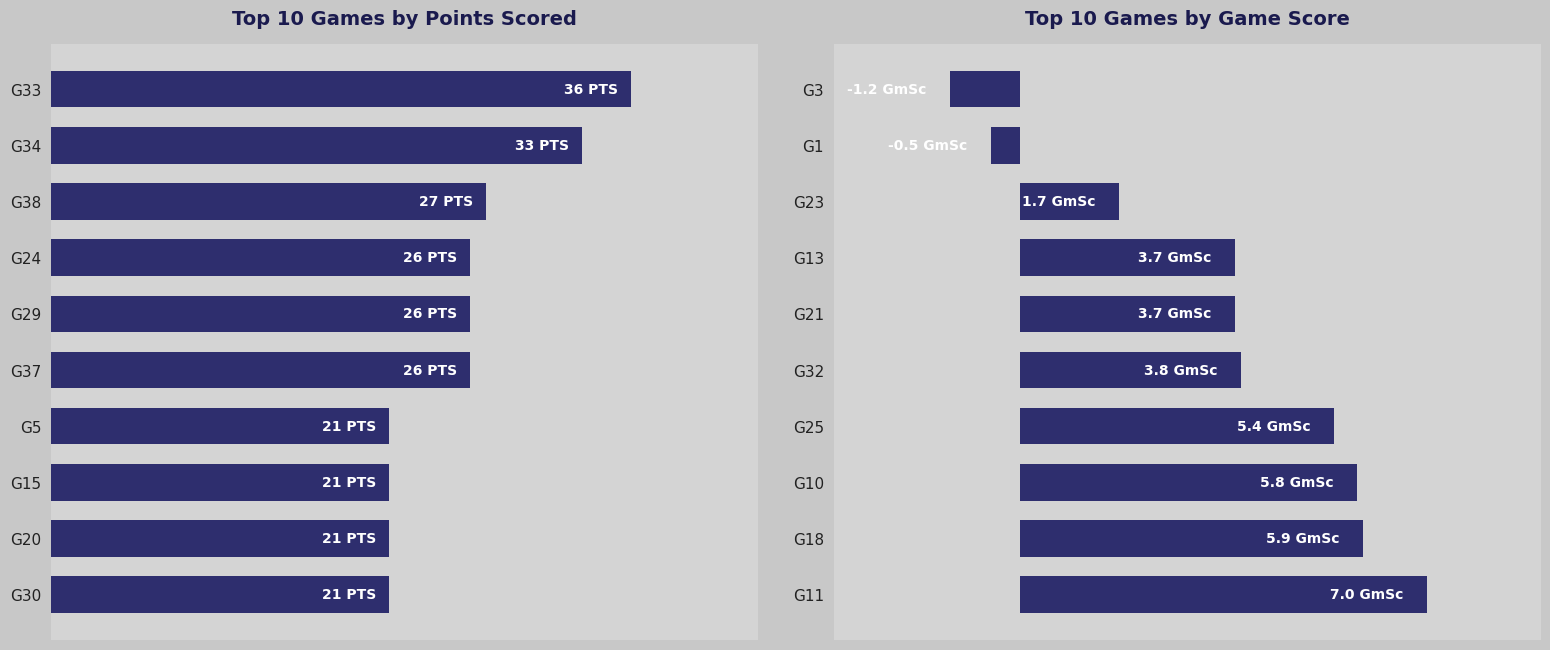

What is the sum of all GmSc values?

35.3